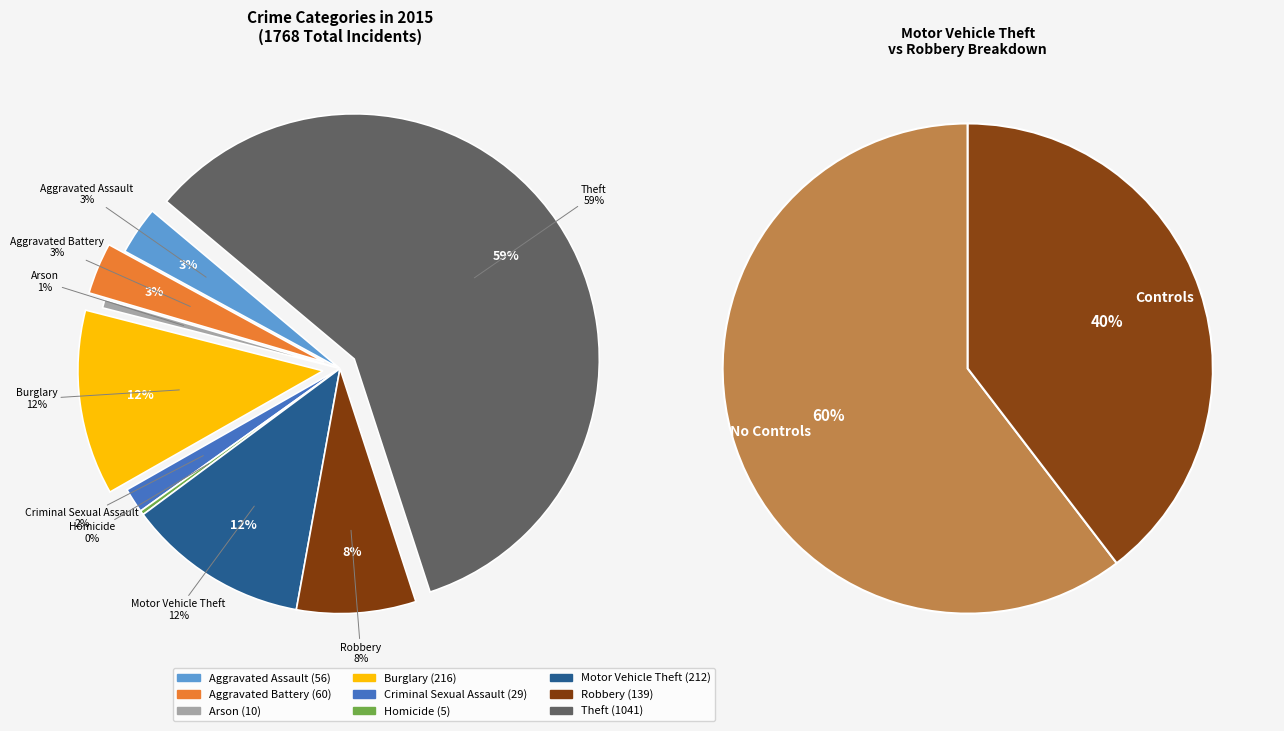

Which category has the biggest portion of the pie?

Theft